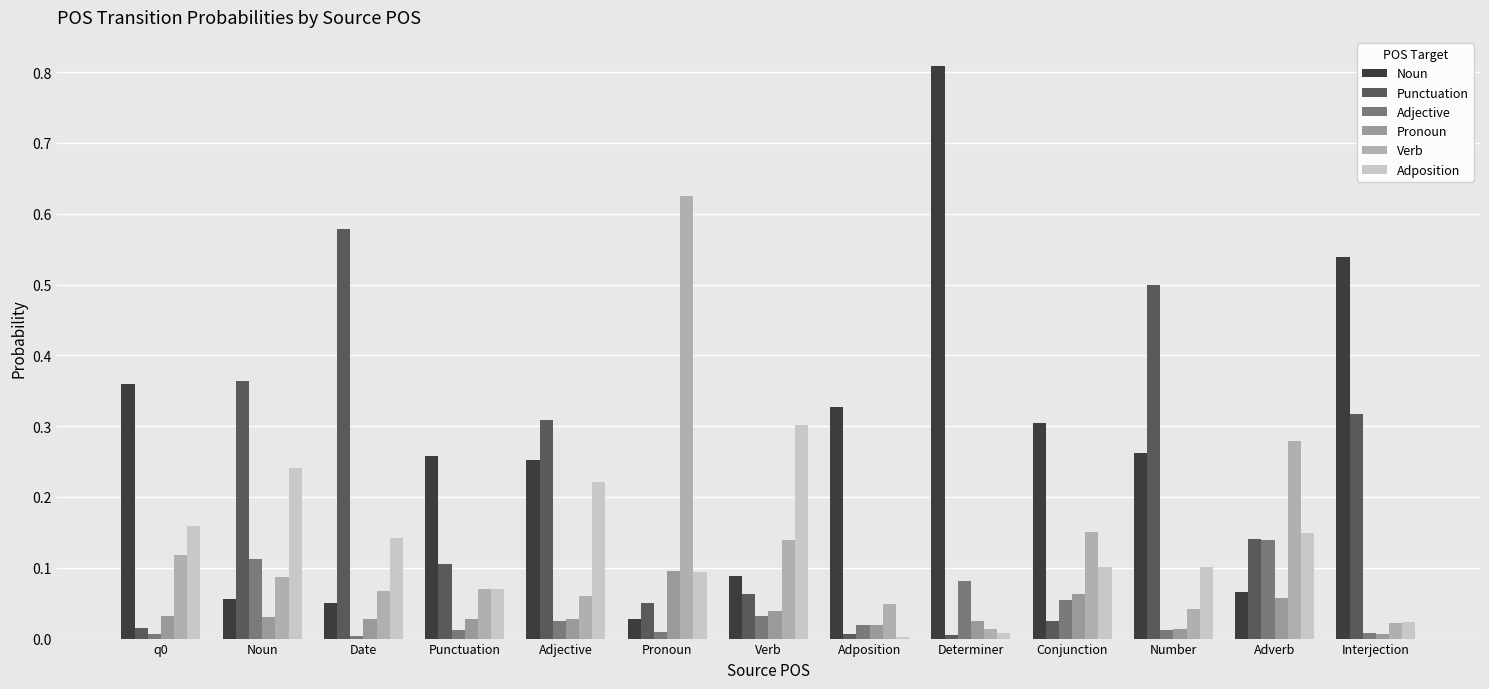

What are all the series names shown in the legend?

Noun, Punctuation, Adjective, Pronoun, Verb, Adposition